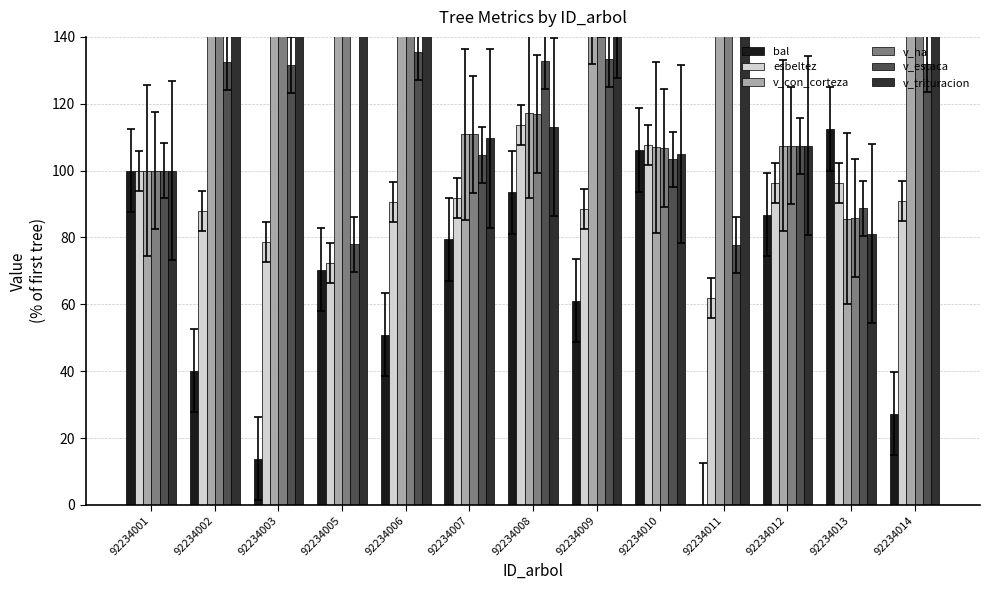

At how many categories does at least one series exceed 174?

6